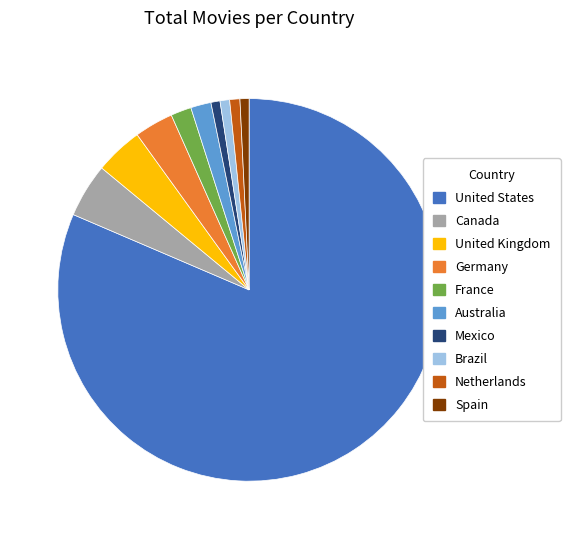

How many segments does this pie chart have?

10